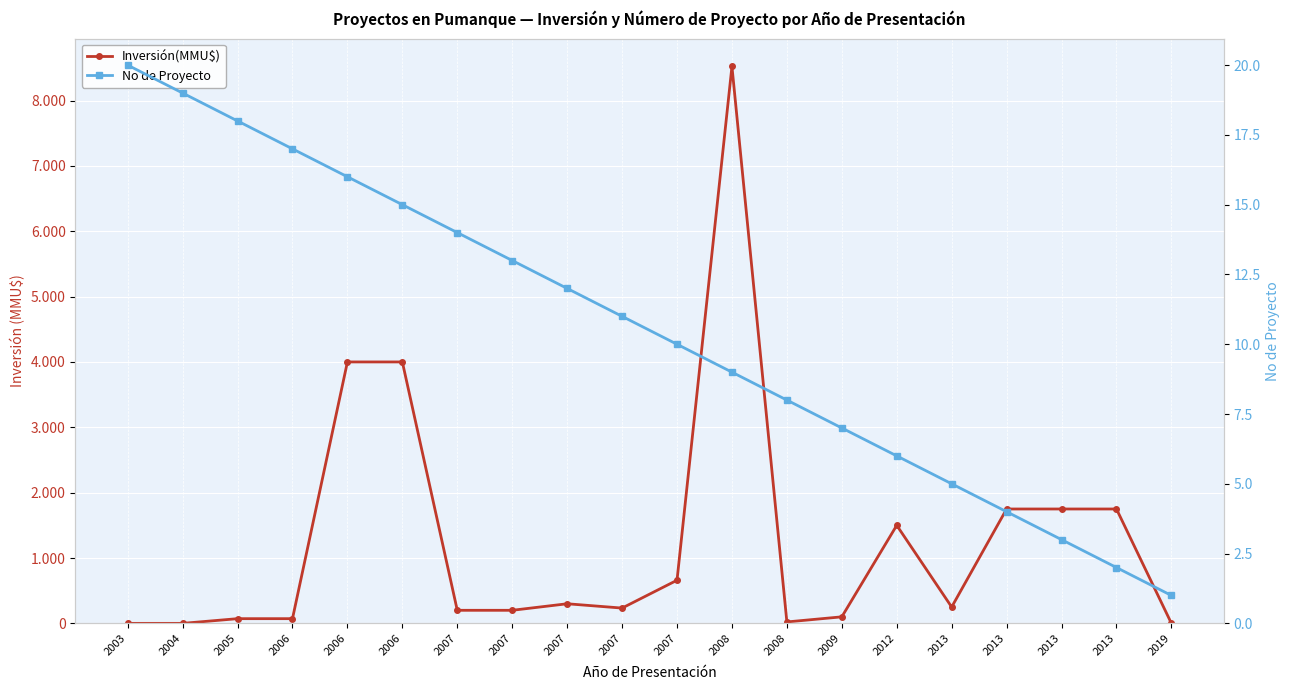

How many categories are shown in the chart?

20